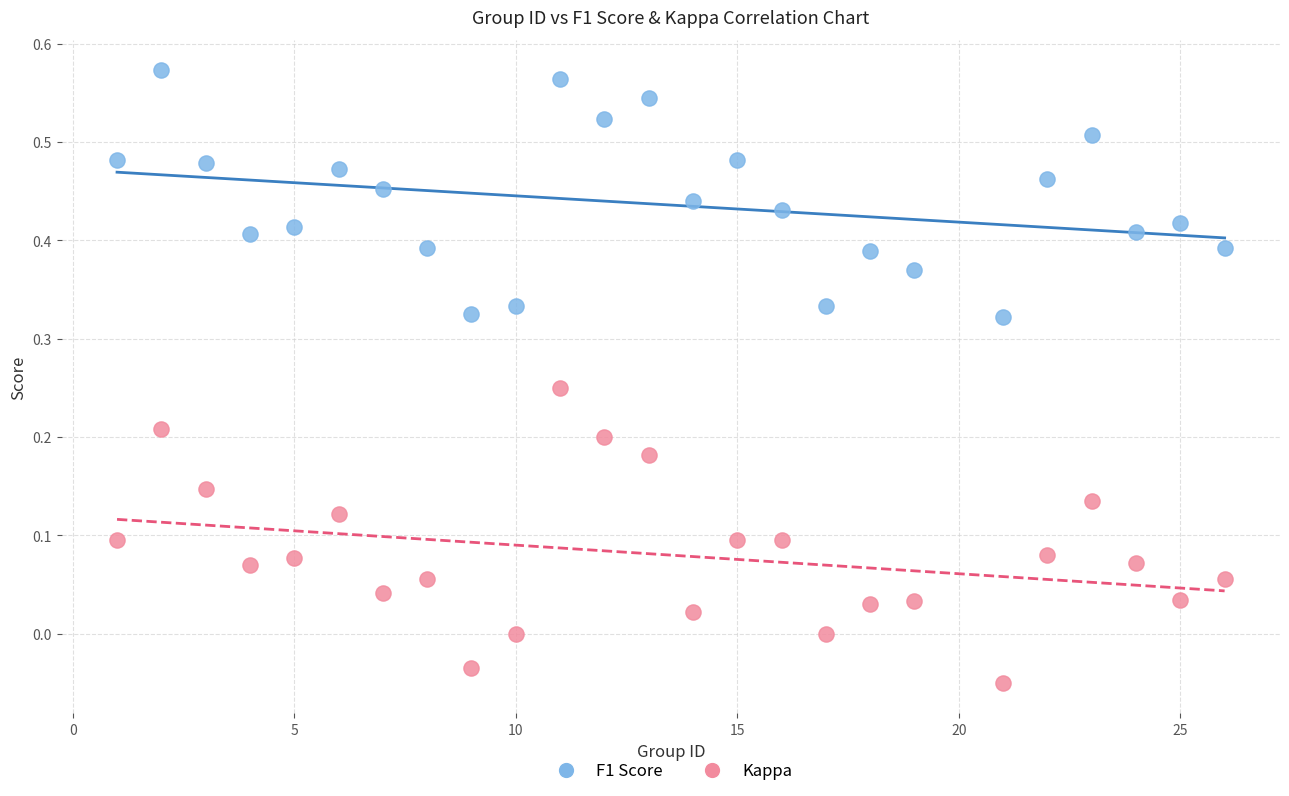

Across all data points, what is the range of X values (max minus min)?

25.0